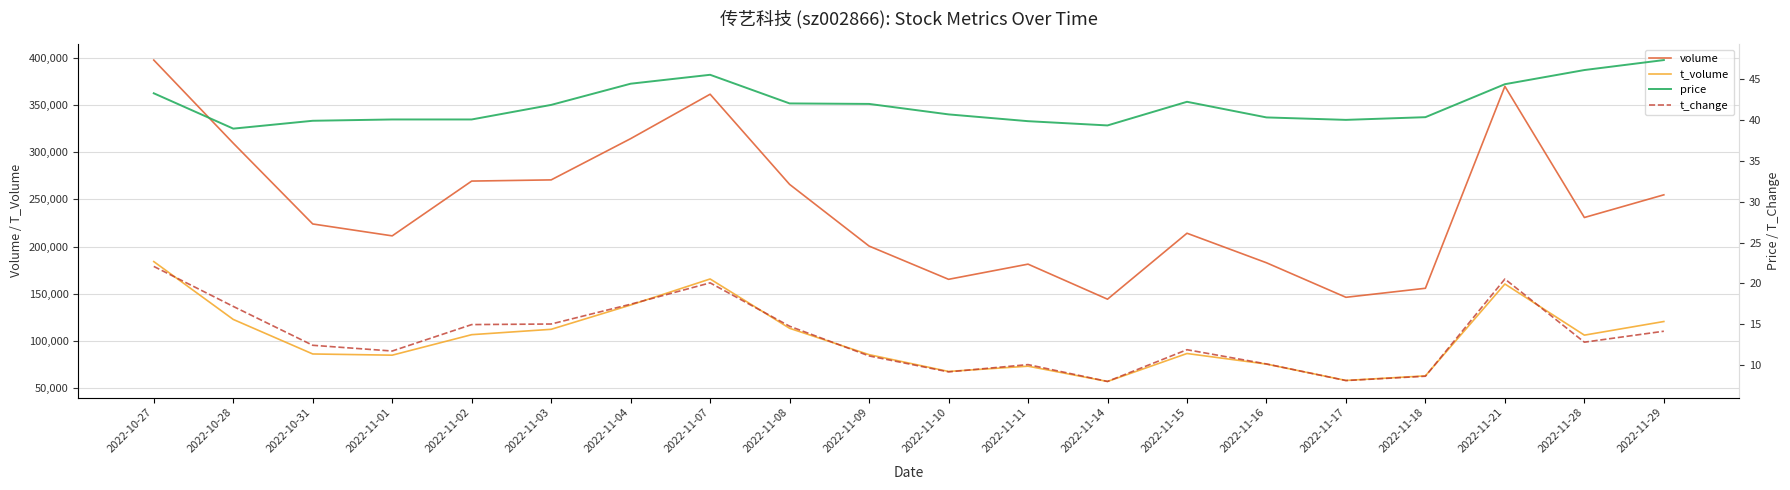

What is the label of the 18th point from the right?

2022-10-31